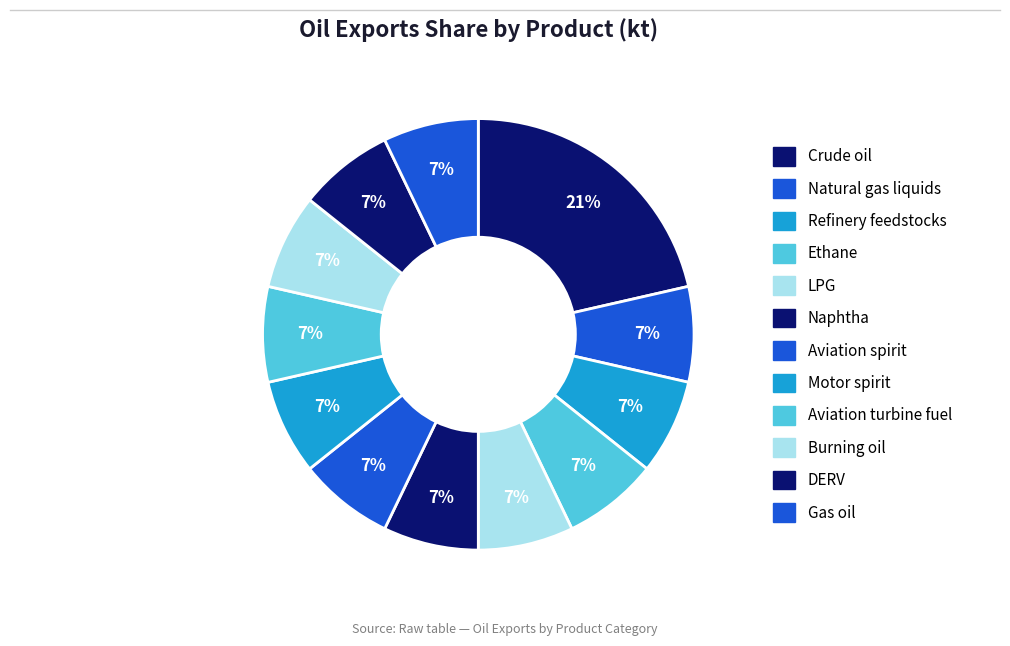

Is it true that Crude oil is 35% of the pie?

False